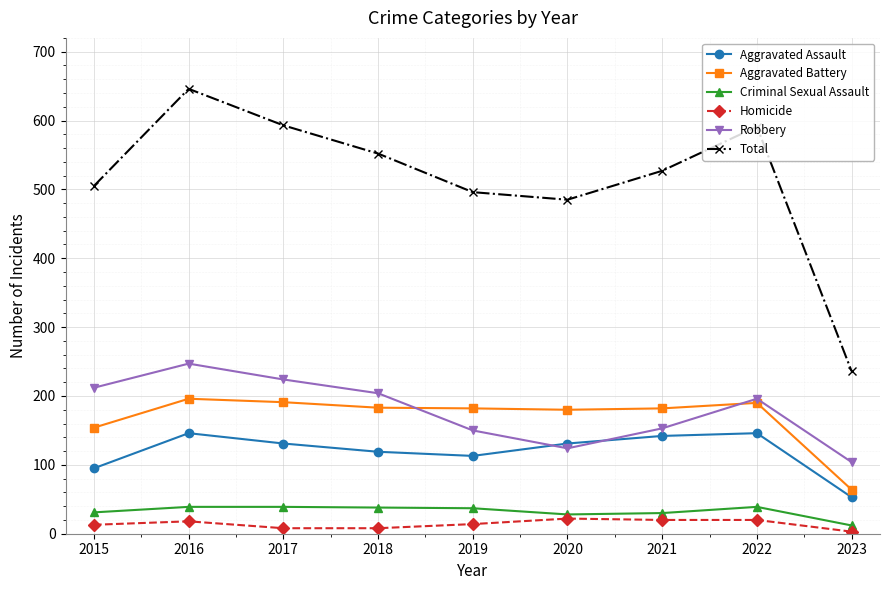

Which category has the highest value across all series?

2016